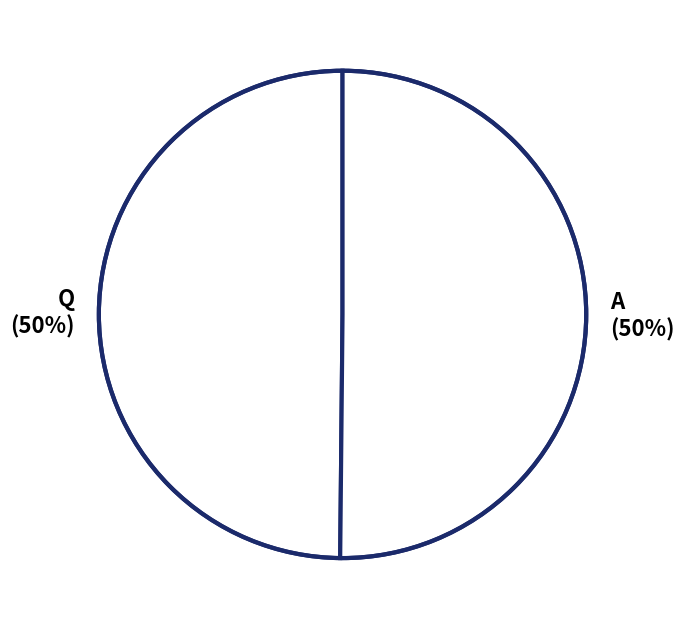

Is it true that Q is 50% of the pie?

True